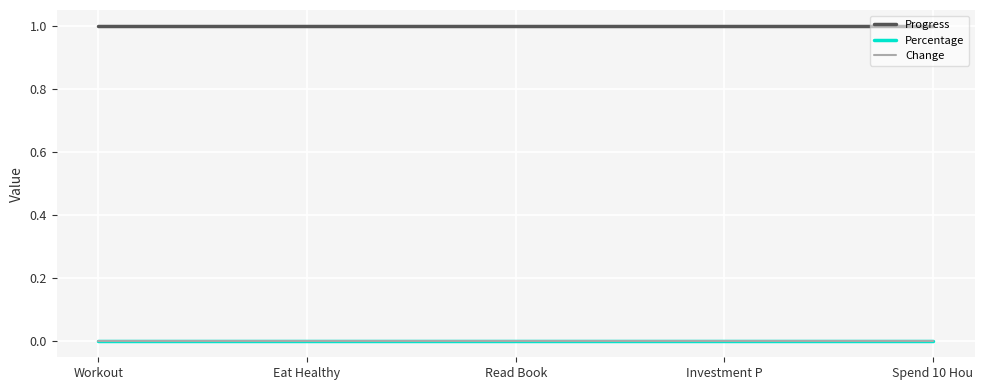

Is this an area chart (filled region under the line)?

No